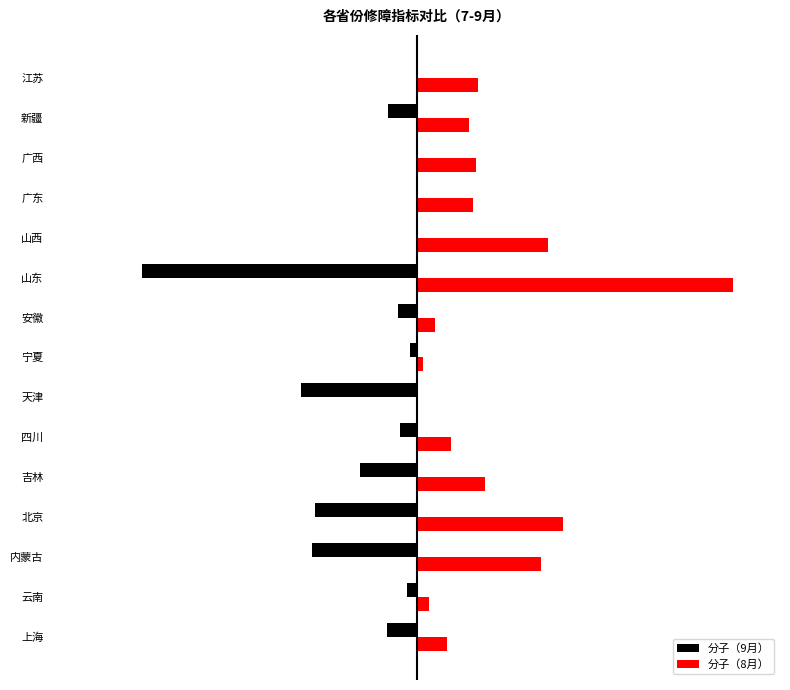

What are all the series names shown in the legend?

分子（9月）, 分子（8月）